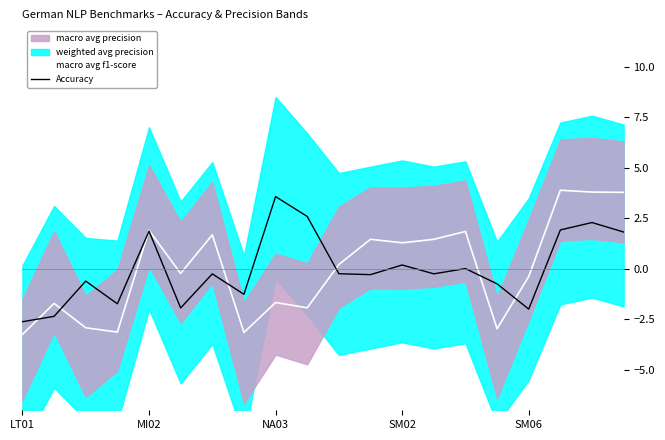

Is this an area chart (filled region under the line)?

No